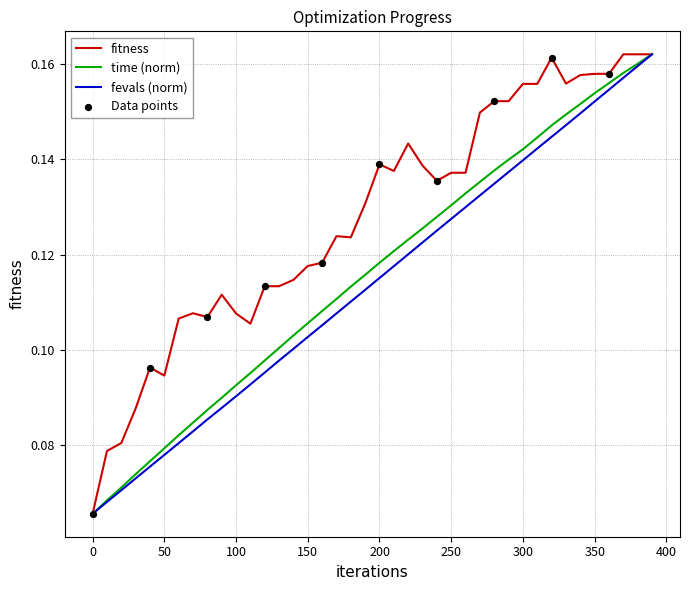

At how many categories does at least one series exceed 0?

40